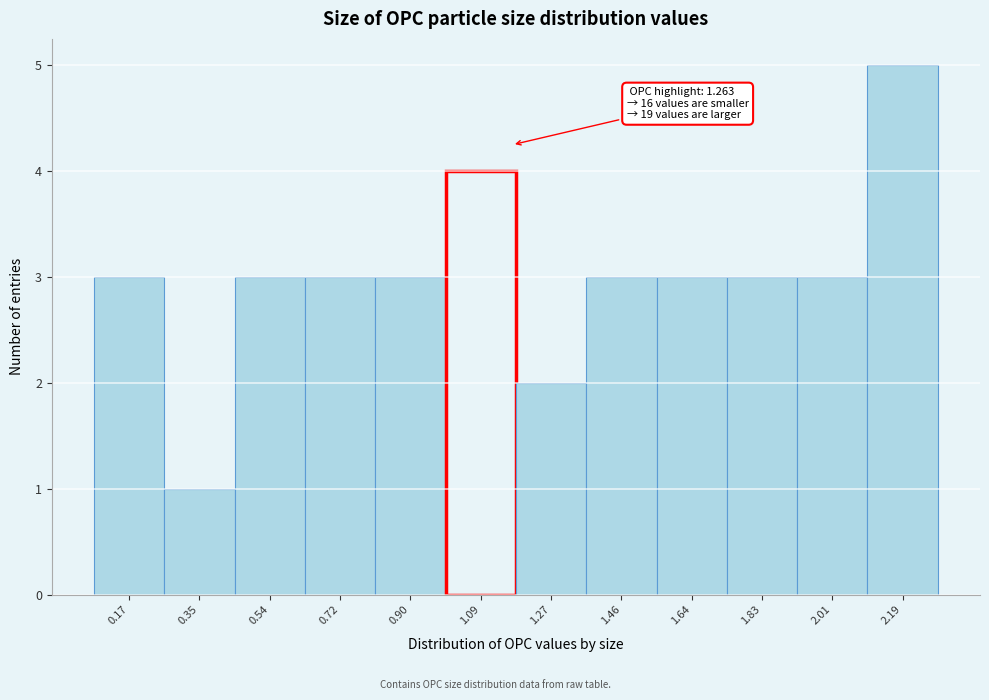

Reading right to left, transcribe all the data shown in this chart.

5	3	3	3	3	2	4	3	3	3	1	3